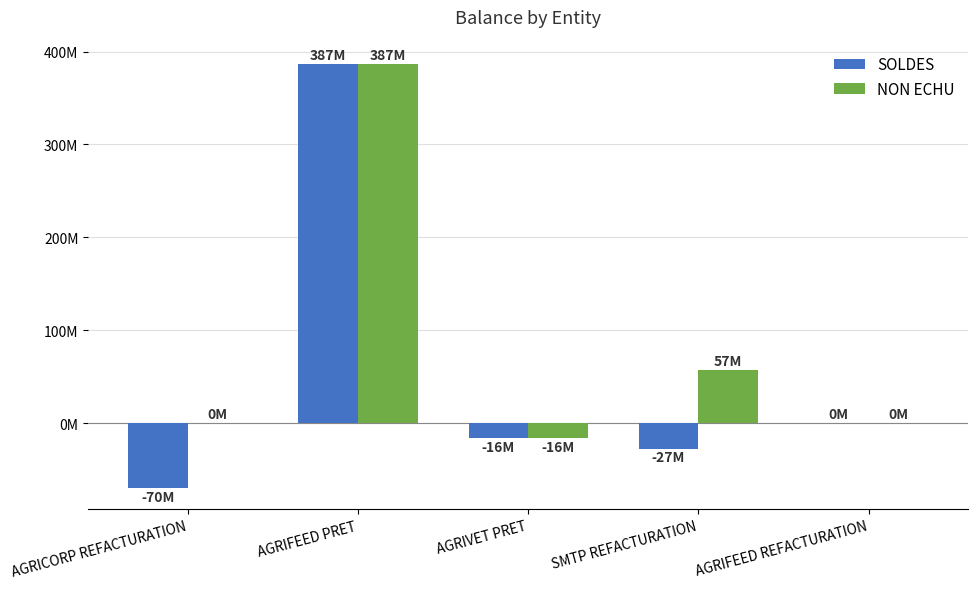

Reading right to left, what are all the values shown in this chart?

SOLDES: 14436.0	-27364871.8	-16000000.0	387000000.0	-69683200.0
NON ECHU: 0.0	57487508.0	-16000000.0	387000000.0	0.0